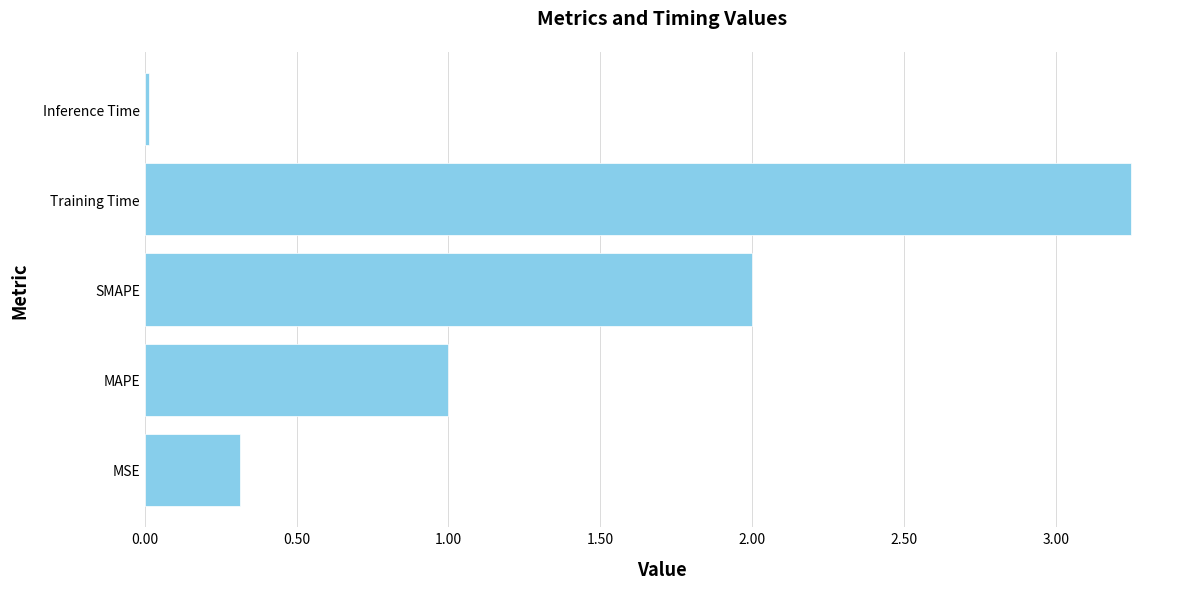

Is it true that the value at SMAPE is 0.7?

False